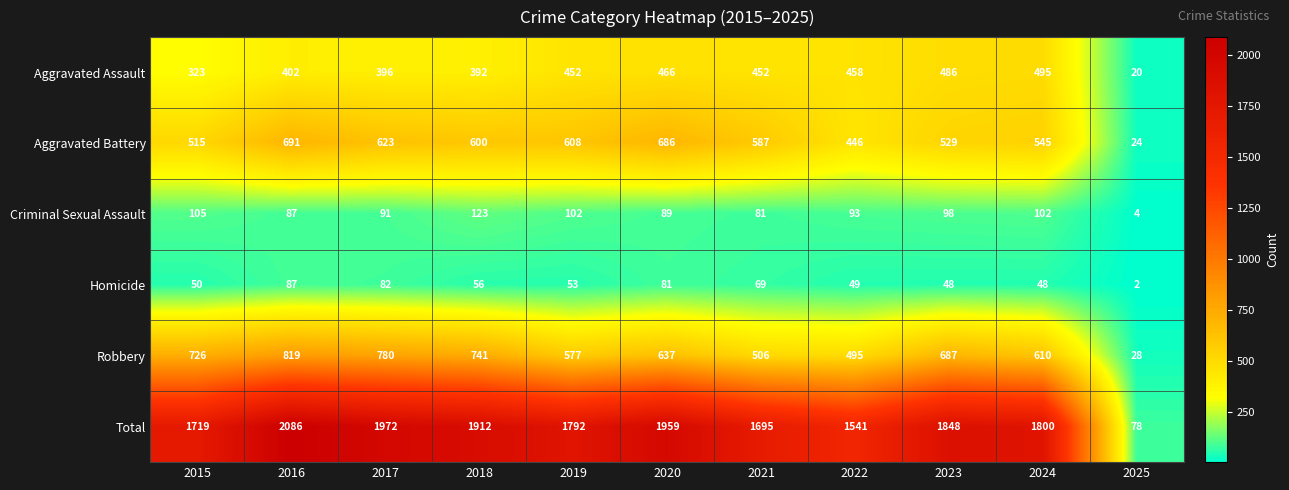

At which label is Aggravated Battery closest to 357?

2022